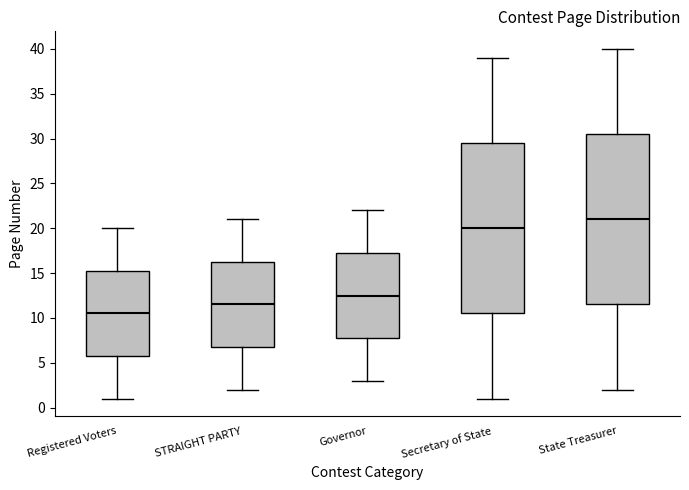

Reading left to right, read every box against the y-axis: the position of its median line, the range the box covers, and the ends of its whiskers. The values are not printed on the chart, so give them approximately, as read against the axis.

Registered Voters: median 10.5, box 6.0 to 15.5, whiskers 1.0 to 20.0
STRAIGHT PARTY: median 11.5, box 7.0 to 16.5, whiskers 2.0 to 21.0
Governor: median 12.5, box 8.0 to 17.5, whiskers 3.0 to 22.0
Secretary of State: median 20.0, box 10.5 to 29.5, whiskers 1.0 to 39.0
State Treasurer: median 21.0, box 11.5 to 30.5, whiskers 2.0 to 40.0